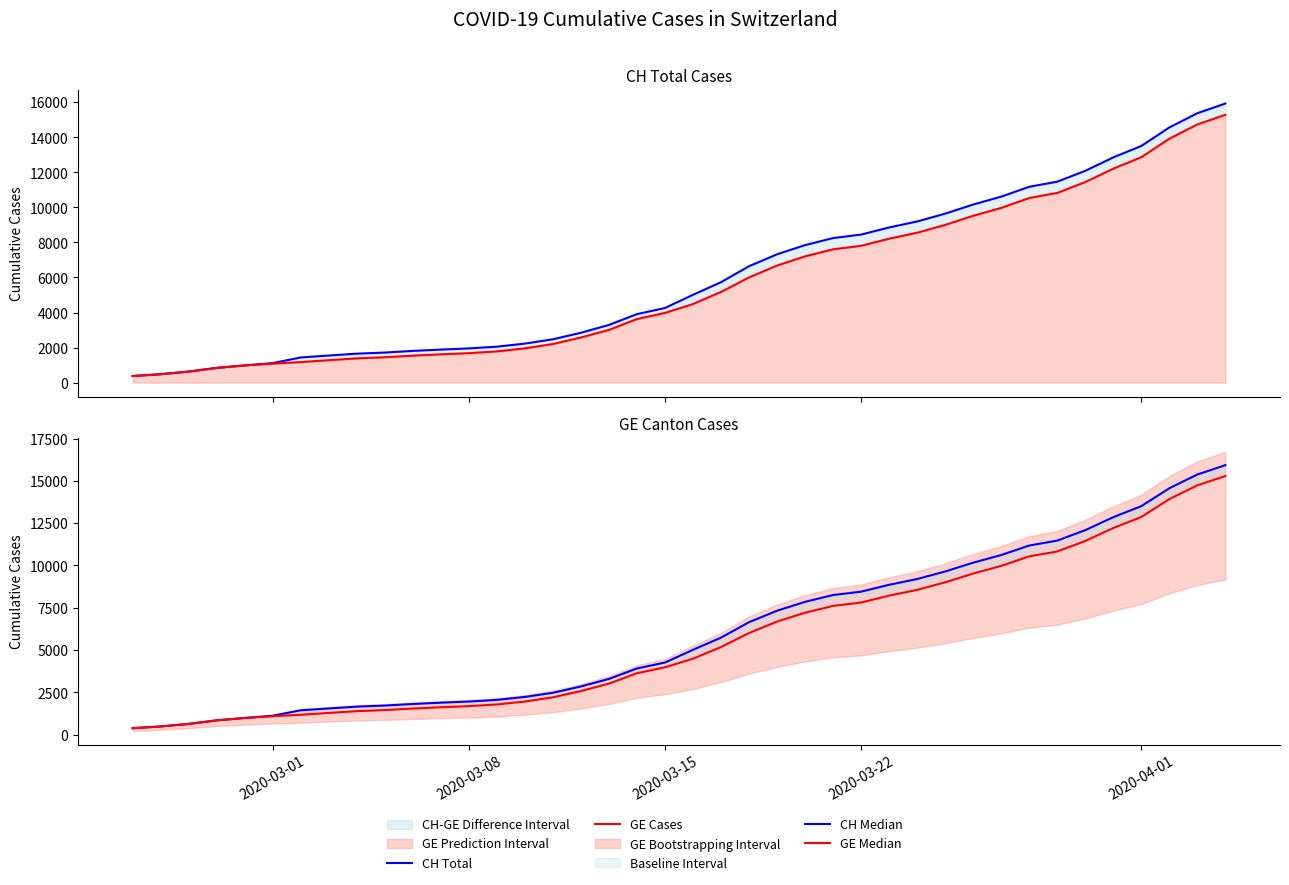

How many distinct data groups are displayed?

4